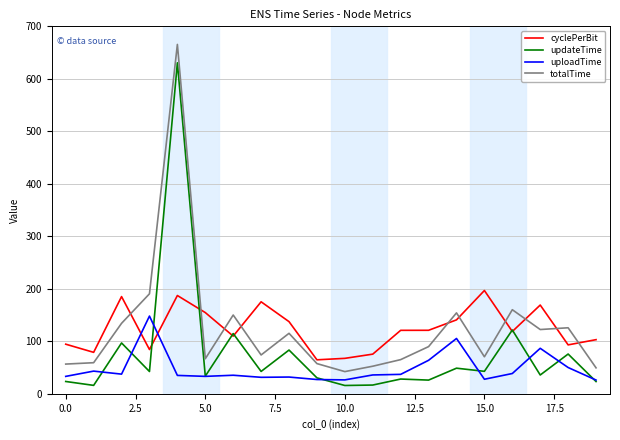

What is the difference between the second highest and minimum values in the cyclePerBit series?

122.5